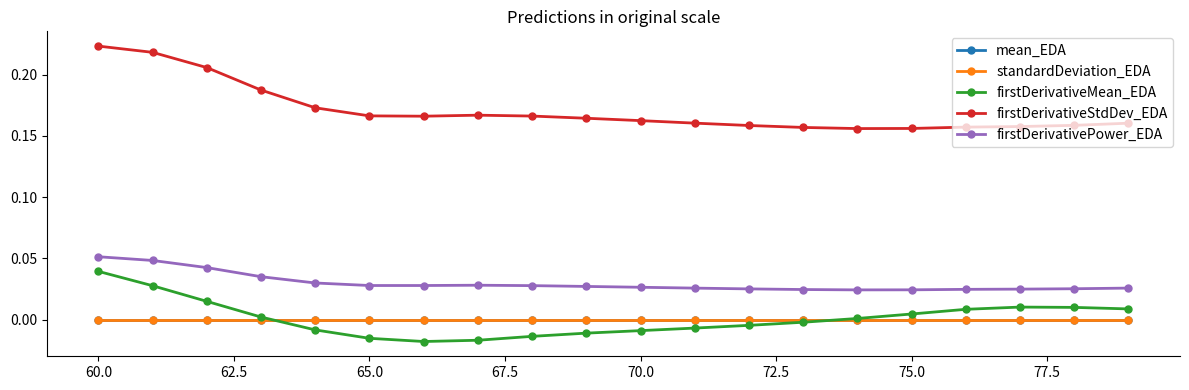

Which series has the widest spread of values?

firstDerivativeStdDev_EDA